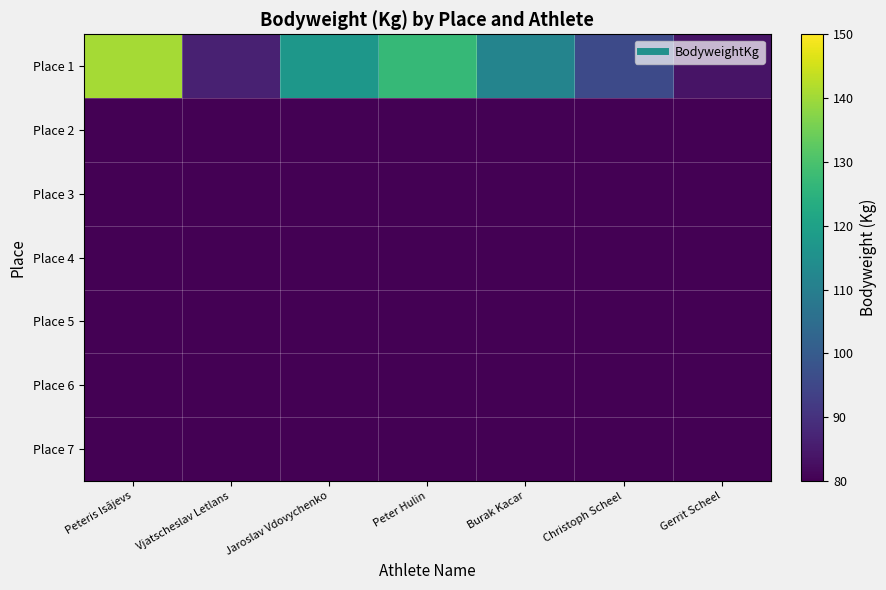

Reading left to right, list all the values displayed in this chart.

Place 1: Peteris Isājevs=140.5	Vjatscheslav Letlans=86.5	Jaroslav Vdovychenko=117.0	Peter Hulin=127.0	Burak Kacar=111.5	Christoph Scheel=95.8	Gerrit Scheel=83.8
Place 2: Peteris Isājevs=0.0	Vjatscheslav Letlans=0.0	Jaroslav Vdovychenko=0.0	Peter Hulin=0.0	Burak Kacar=0.0	Christoph Scheel=0.0	Gerrit Scheel=0.0
Place 3: Peteris Isājevs=0.0	Vjatscheslav Letlans=0.0	Jaroslav Vdovychenko=0.0	Peter Hulin=0.0	Burak Kacar=0.0	Christoph Scheel=0.0	Gerrit Scheel=0.0
Place 4: Peteris Isājevs=0.0	Vjatscheslav Letlans=0.0	Jaroslav Vdovychenko=0.0	Peter Hulin=0.0	Burak Kacar=0.0	Christoph Scheel=0.0	Gerrit Scheel=0.0
Place 5: Peteris Isājevs=0.0	Vjatscheslav Letlans=0.0	Jaroslav Vdovychenko=0.0	Peter Hulin=0.0	Burak Kacar=0.0	Christoph Scheel=0.0	Gerrit Scheel=0.0
Place 6: Peteris Isājevs=0.0	Vjatscheslav Letlans=0.0	Jaroslav Vdovychenko=0.0	Peter Hulin=0.0	Burak Kacar=0.0	Christoph Scheel=0.0	Gerrit Scheel=0.0
Place 7: Peteris Isājevs=0.0	Vjatscheslav Letlans=0.0	Jaroslav Vdovychenko=0.0	Peter Hulin=0.0	Burak Kacar=0.0	Christoph Scheel=0.0	Gerrit Scheel=0.0